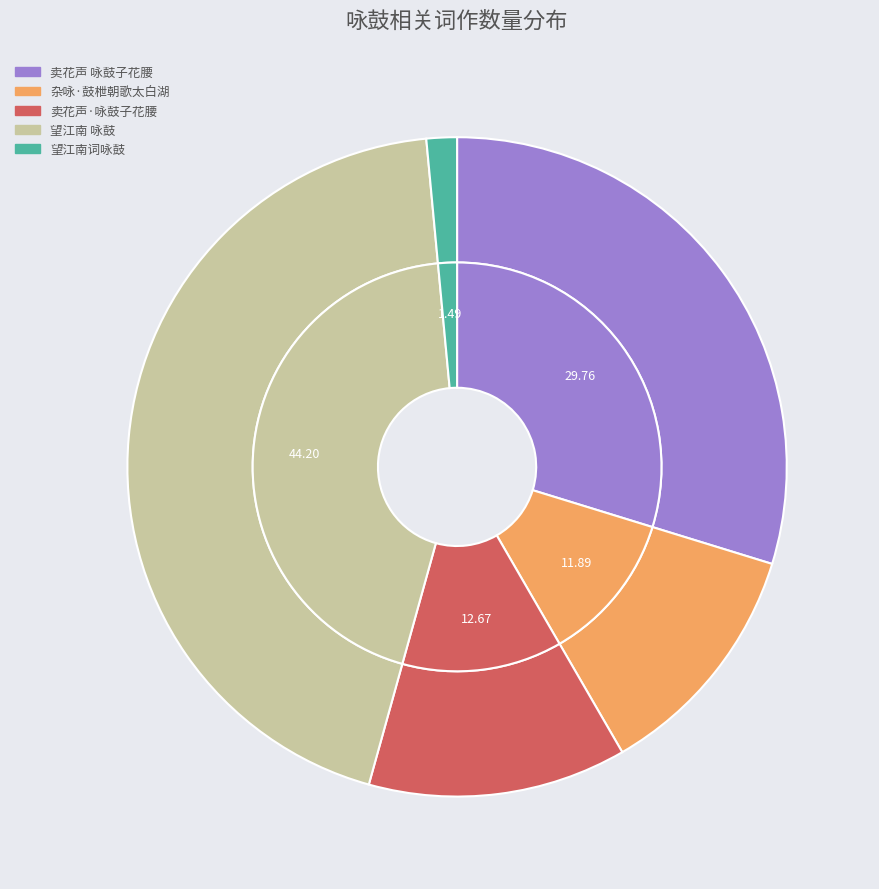

To the nearest percent, what is the combined percentage of 望江南 咏鼓 and 望江南词咏鼓?

46%